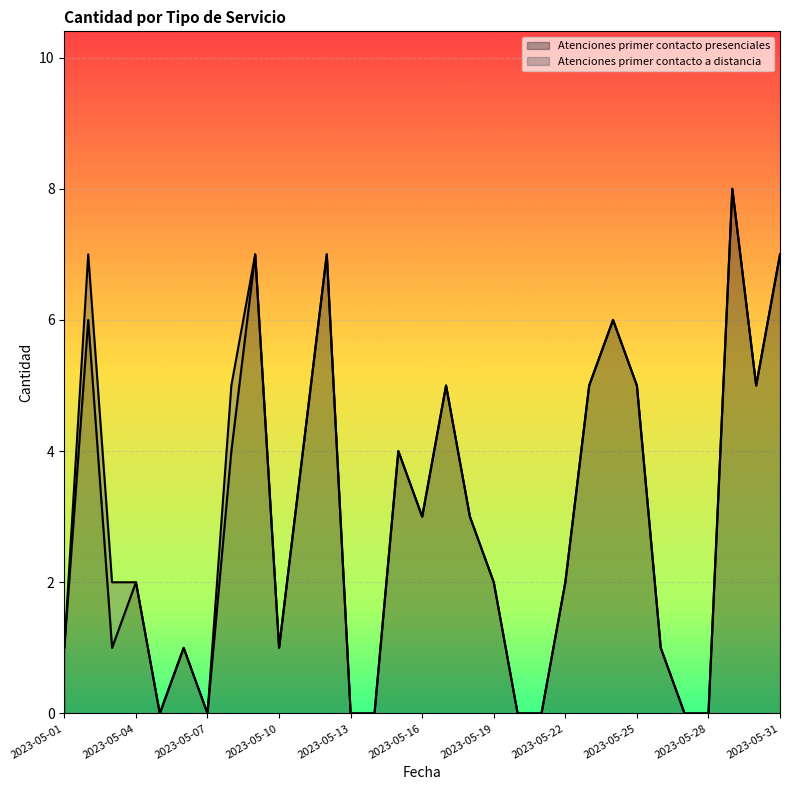

Reading right to left, list all the values displayed in this chart.

7	5	8	0	0	1	5	6	5	2	0	0	2	3	5	3	4	0	0	7	4	1	7	4	0	1	0	2	1	6	1